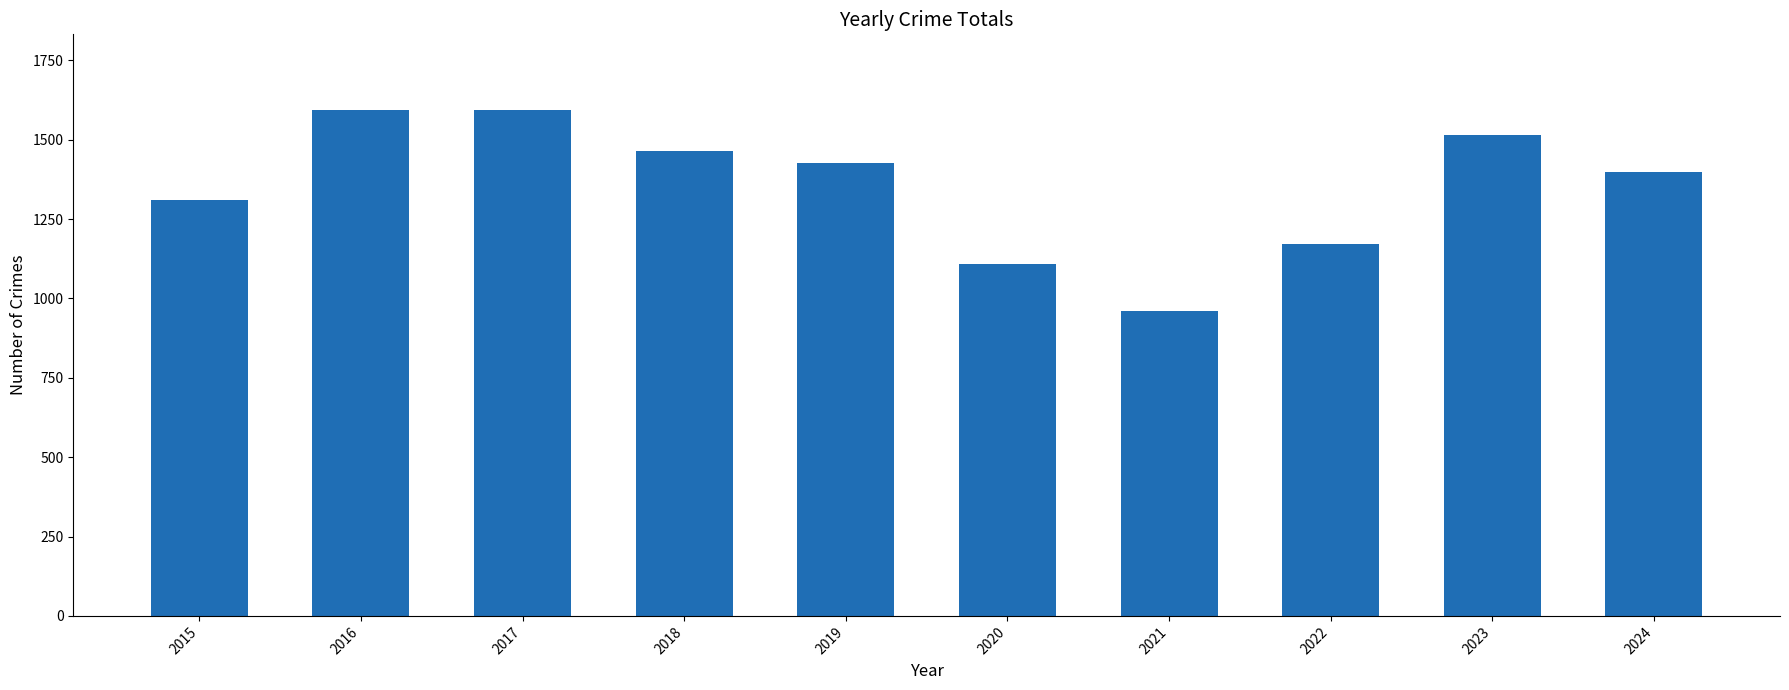

How many data points are less than 1428?

5